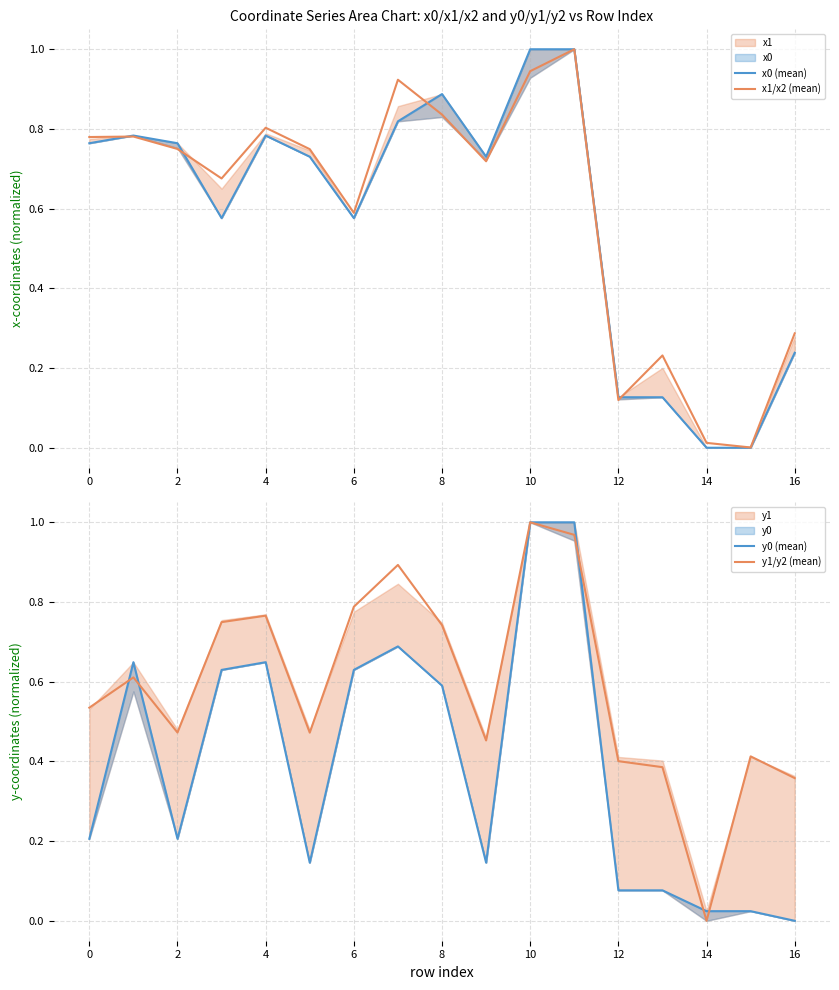

After their last crossing, which series has the higher values: y1/y2 (mean) or x0 (mean)?

y1/y2 (mean)